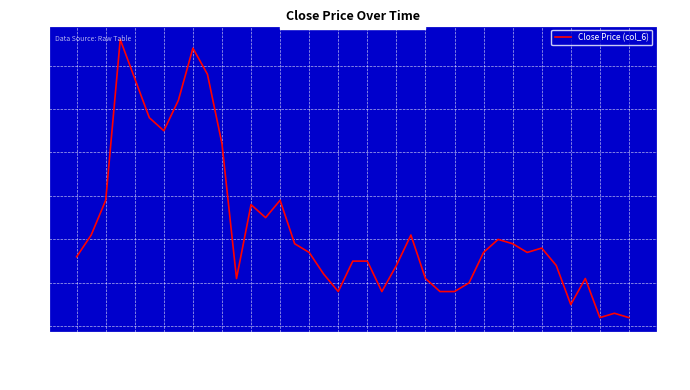

What is the difference between the values at 102/01/14 and 102/02/22?

0.4